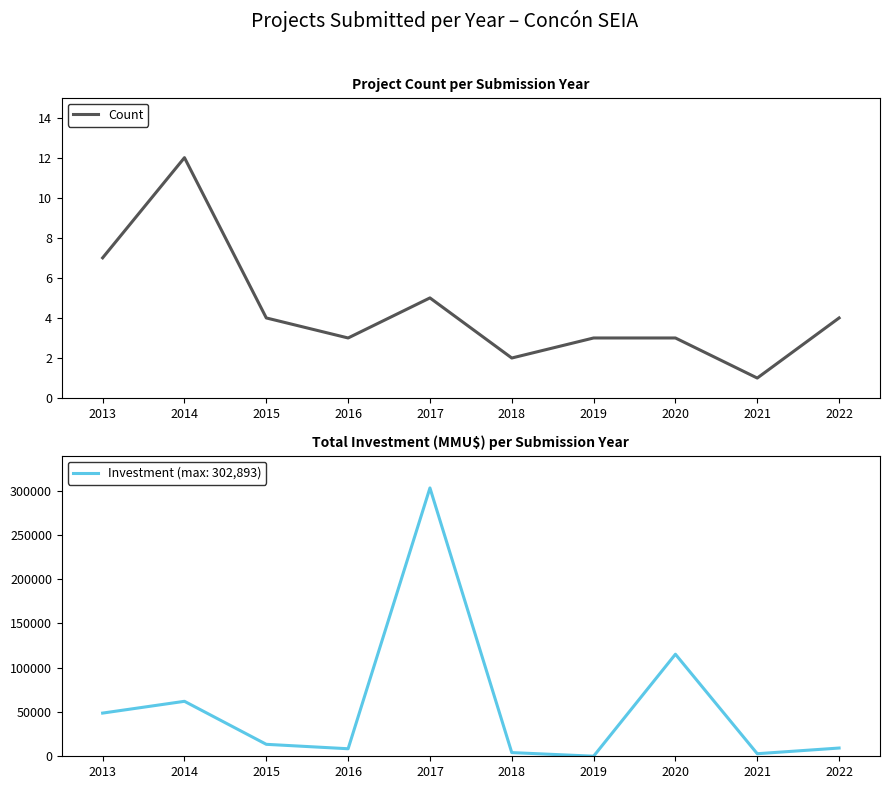

Which category has the highest value in the Count series?

2014